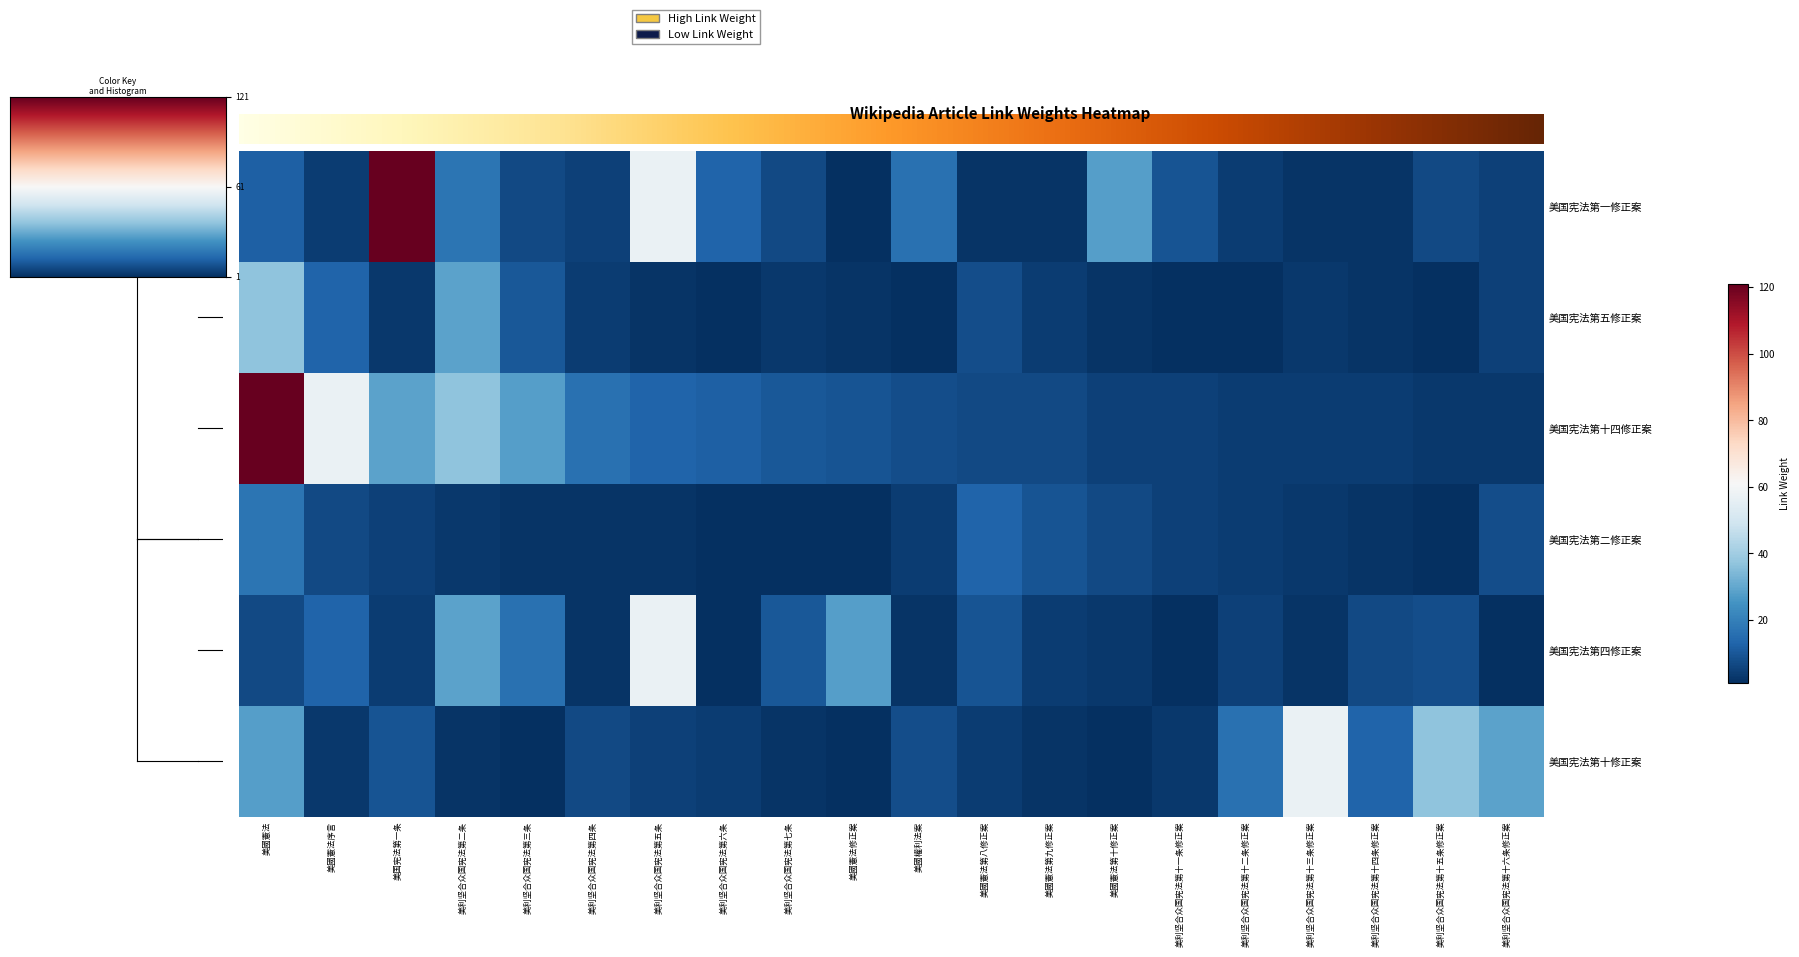

At how many categories does at least one series exceed 116?

2